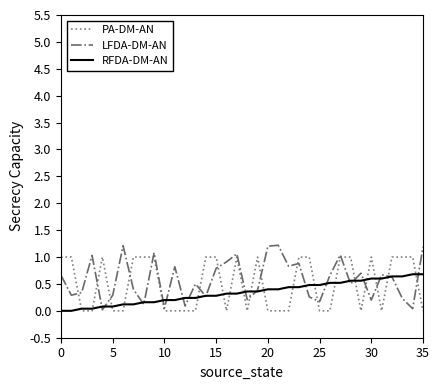

What is the maximum value shown in the chart?

1.2